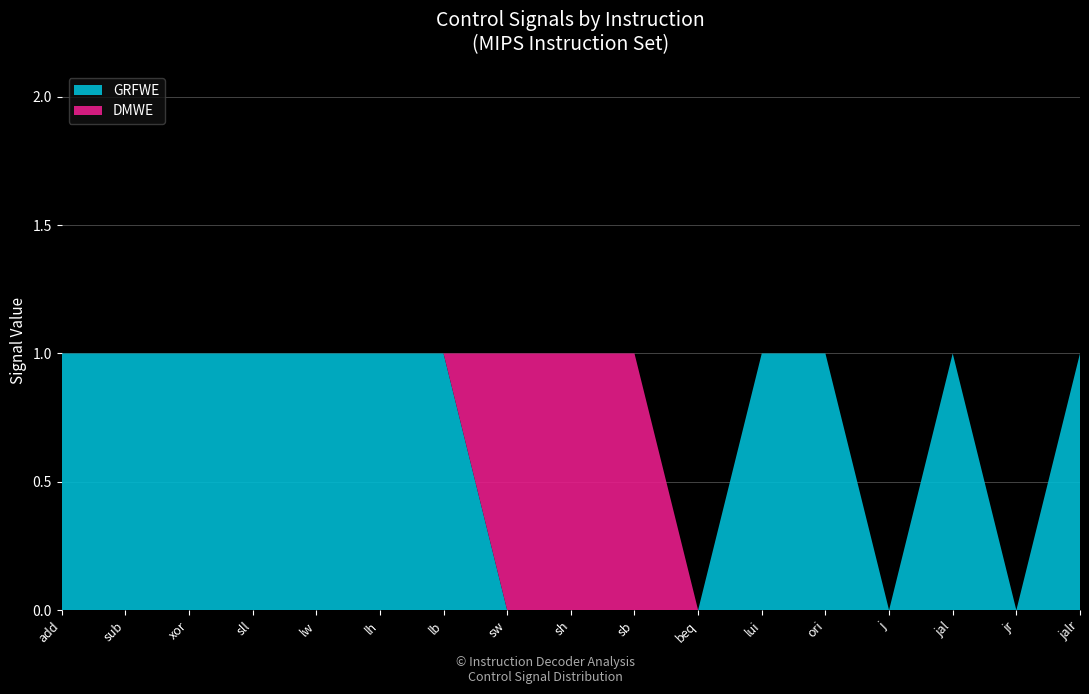

Reading left to right, list all the values displayed in this chart.

GRFWE: 1	1	1	1	1	1	1	0	0	0	0	1	1	0	1	0	1
DMWE: 0	0	0	0	0	0	0	1	1	1	0	0	0	0	0	0	0